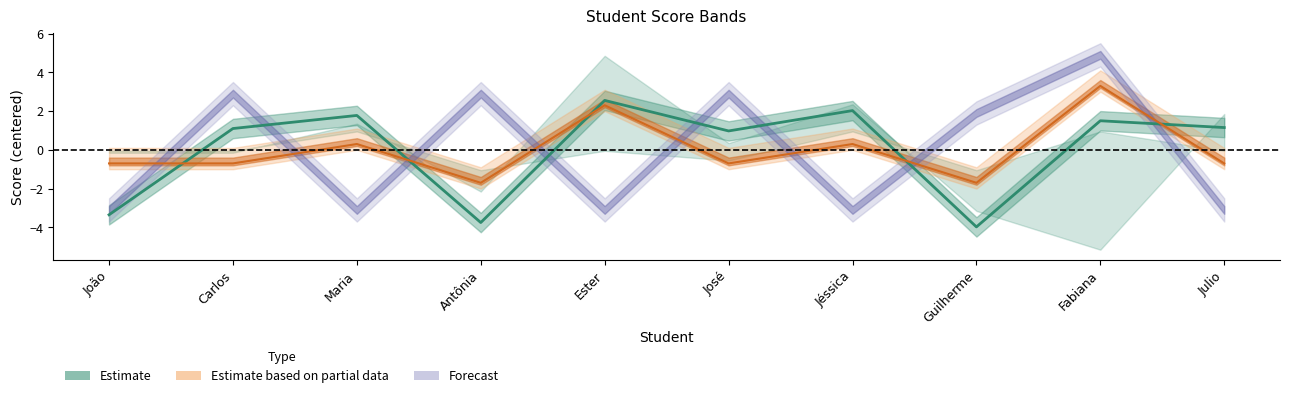

Which category has the lowest value in the E2 series?

Antônia